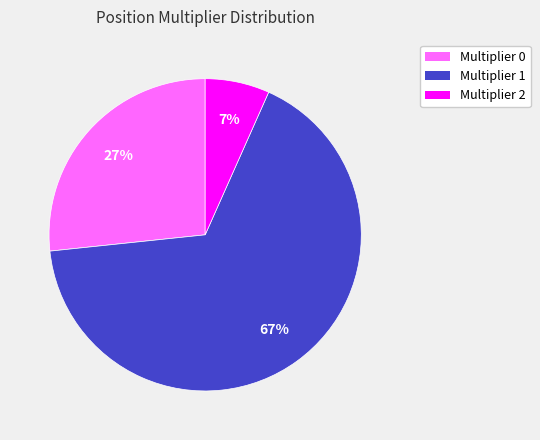

To the nearest percent, what is the average slice percentage?

33%